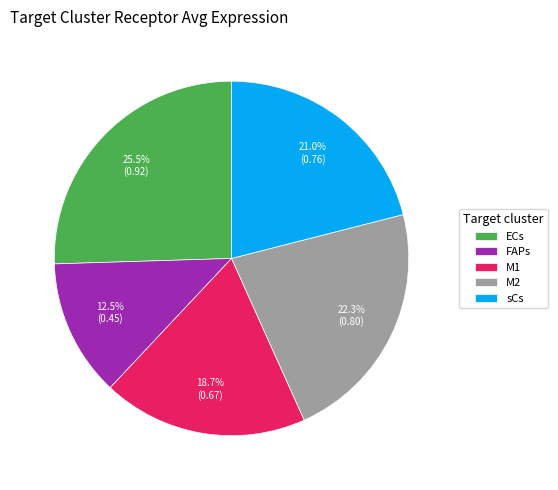

Is sCs the majority of the pie?

No